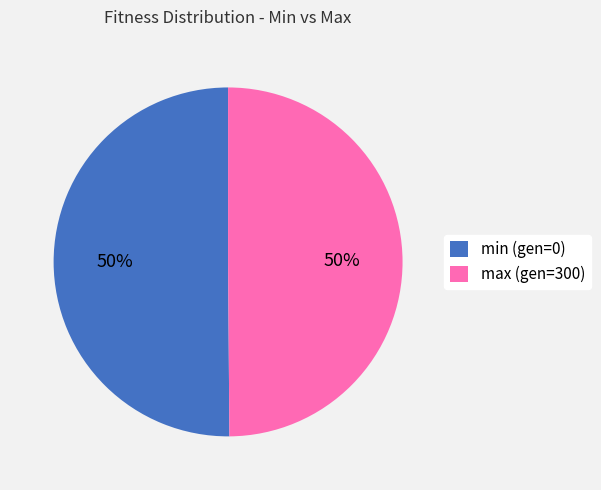

To the nearest percent, what is the combined percentage of min (gen=0) and max (gen=300)?

100%